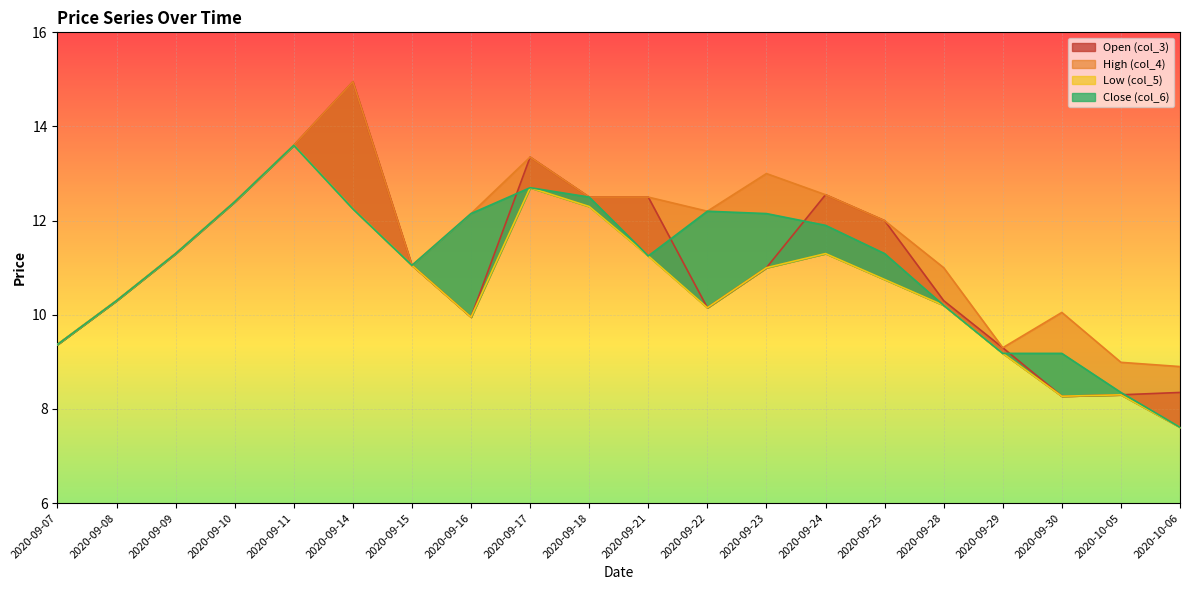

How many values in the col_3 series are below 11?

9